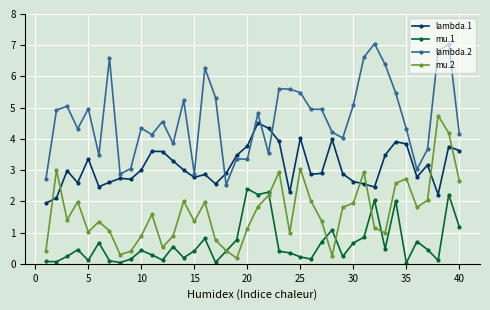

What is the difference between the maximum and minimum values in the mu.2 series?

4.6